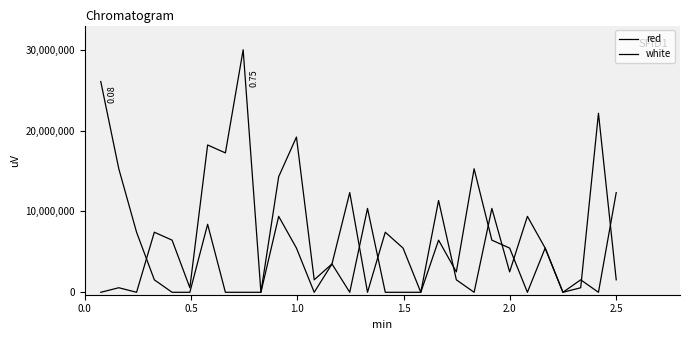

How many interior local valleys does the red series have?

5